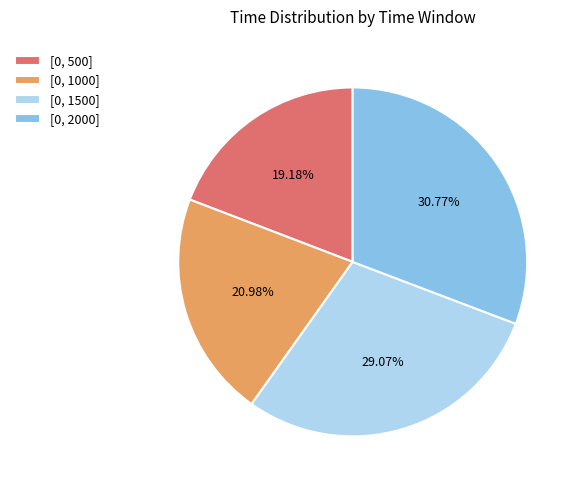

Combined, do [0, 1000] and [0, 1500] account for over 50%?

Yes